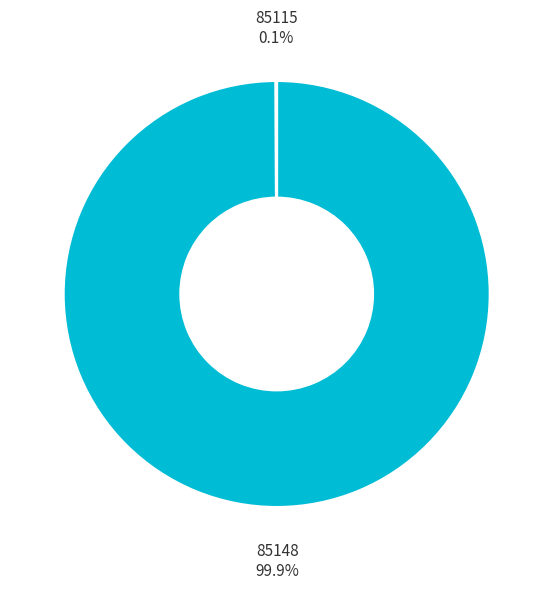

Which category accounts for the majority?

85148